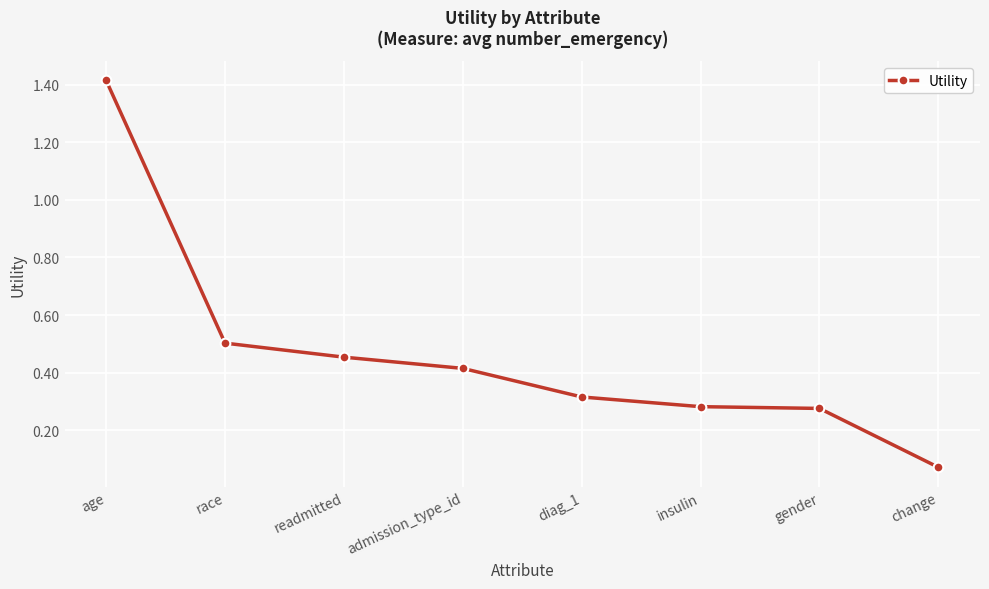

What is the greatest value displayed?

1.4